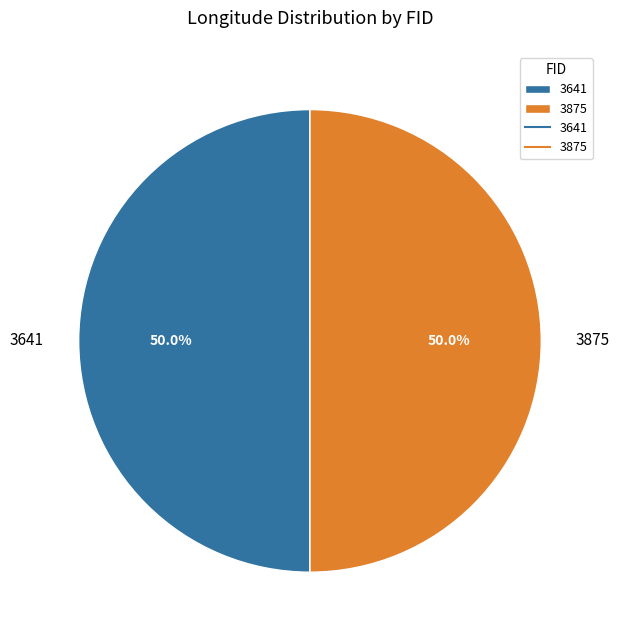

What is the total percentage of 3641 and 3875?

100.0%